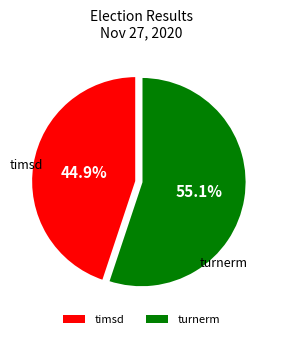

Combined, do turnerm and timsd account for over 50%?

Yes